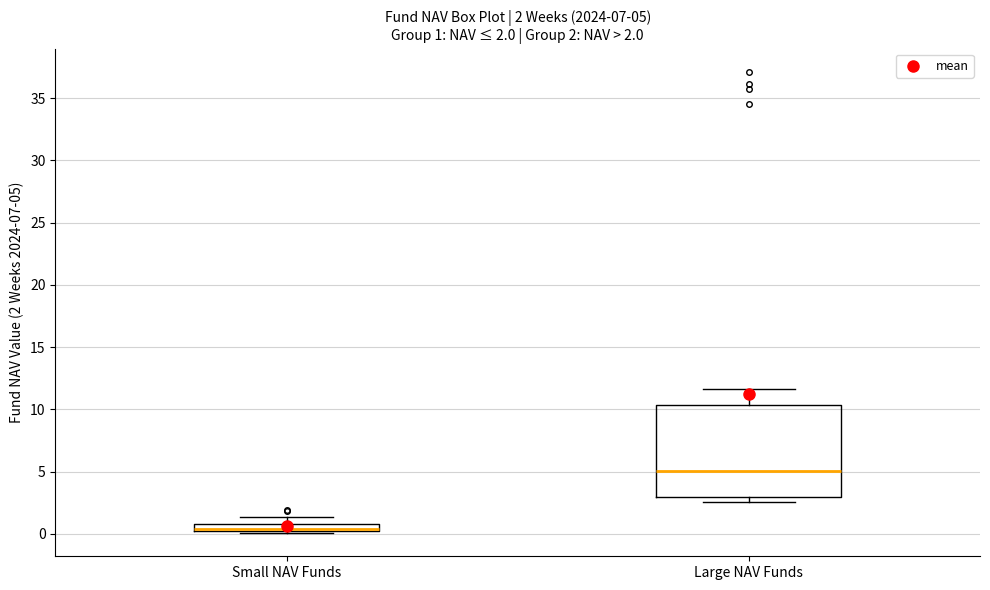

Which box is the tallest, from its lower edge to its upper edge?

Large NAV Funds